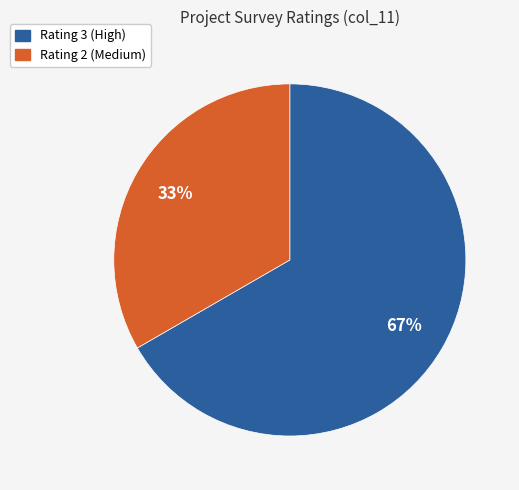

To the nearest percent, what is the average slice percentage?

50%